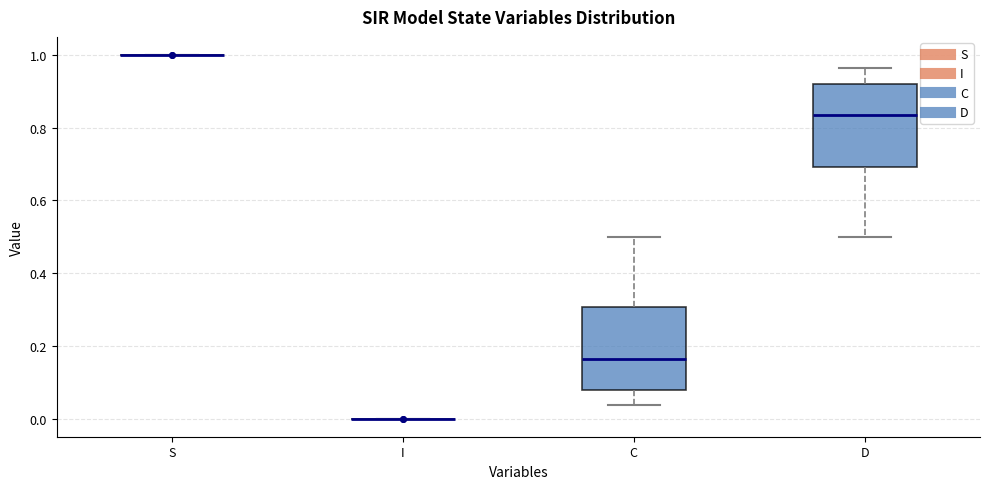

Reading left to right, read every box against the y-axis: the position of its median line, the range the box covers, and the ends of its whiskers. The values are not printed on the chart, so give them approximately, as read against the axis.

S: box collapsed to a line at 1.00, whiskers 1.00 to 1.00
I: box collapsed to a line at 0.00, whiskers 0.00 to 0.00
C: median 0.16, box 0.08 to 0.30, whiskers 0.04 to 0.50
D: median 0.84, box 0.70 to 0.92, whiskers 0.50 to 0.96